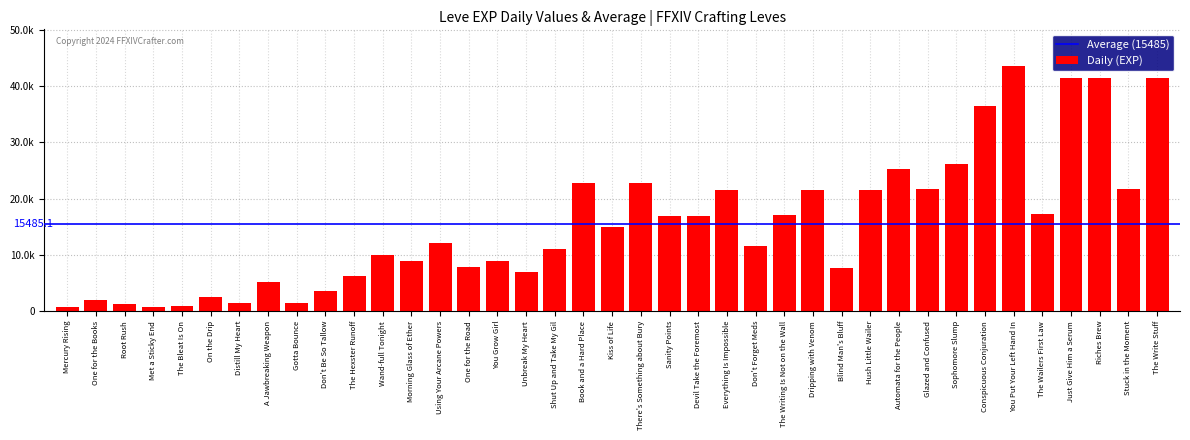

Reading left to right, extract all data points from this chart.

800	2040	1330	800	980	2490	1420	5220	1420	3600	6280	9990	8930	12030	7880	8930	6880	11040	22790	14920	22790	16920	16920	21600	11560	17120	21600	7710	21600	25250	21650	26160	36390	43600	17310	41410	41410	21740	41410